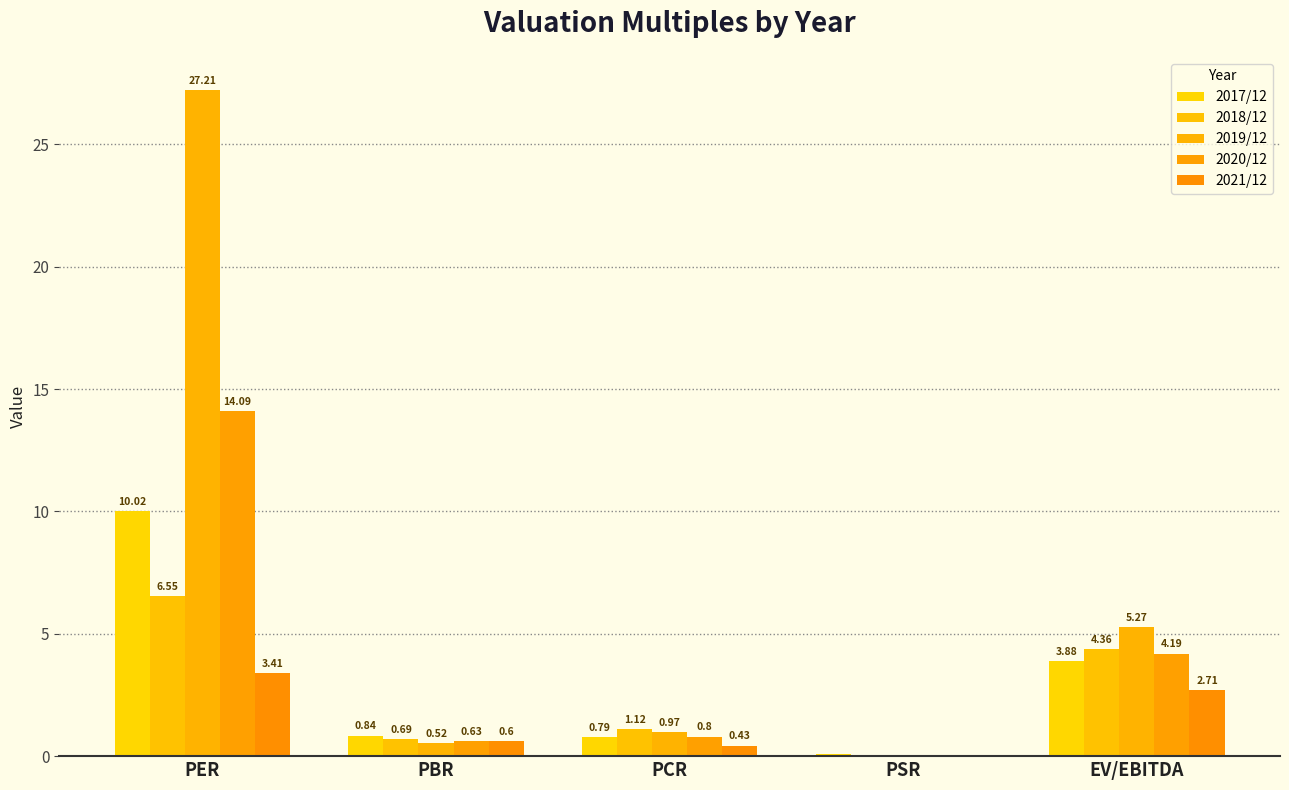

List the labels in order of 2018/12 value, largest first.

PER, EV/EBITDA, PCR, PBR, PSR